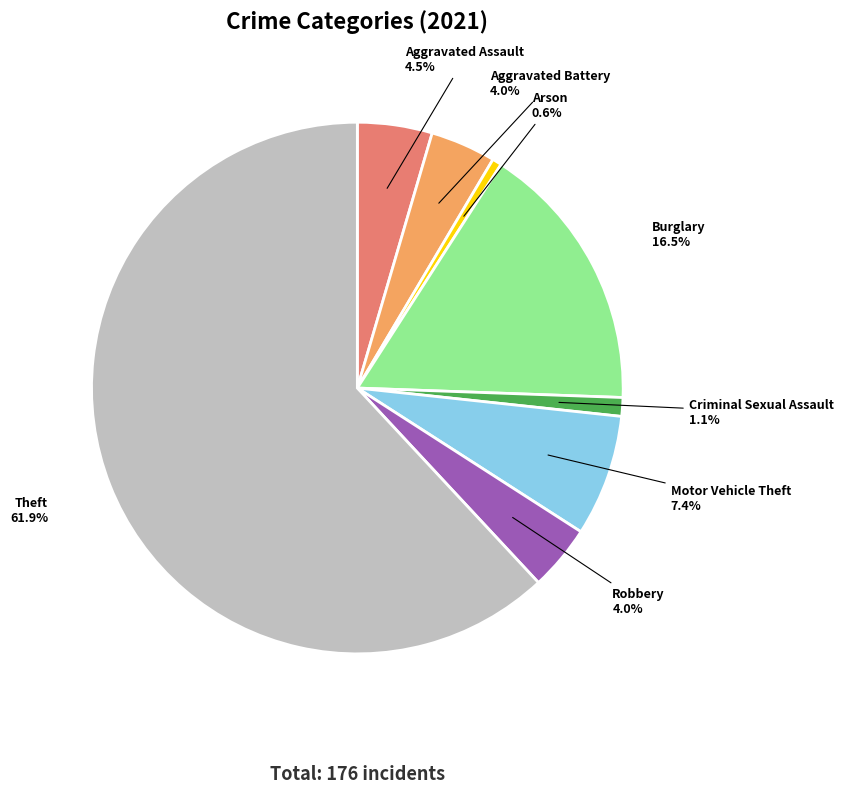

Count the number of slices in the pie.

8